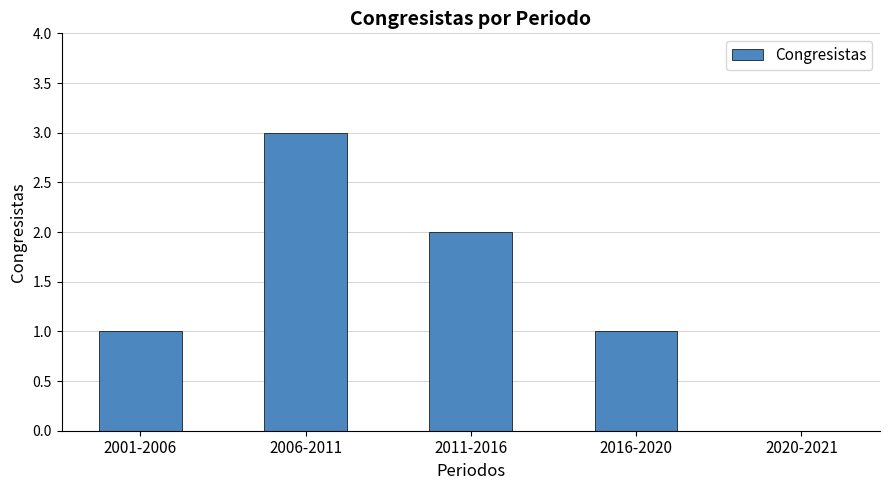

Does the chart contain stacked bars?

No